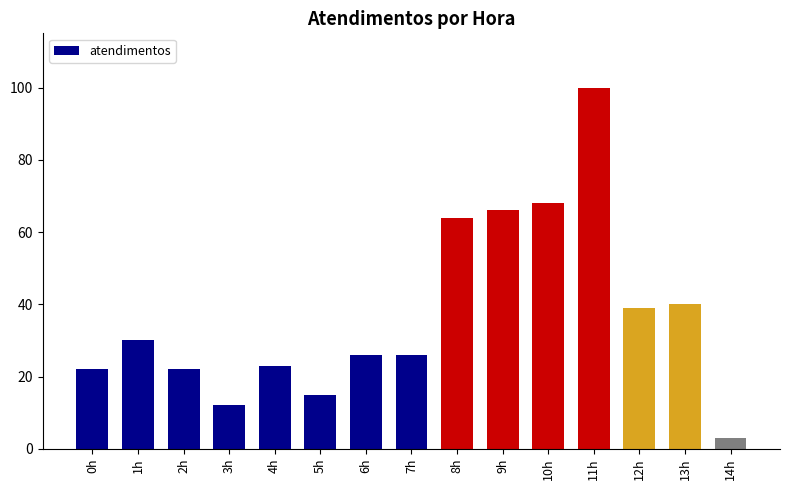

What is the label of the 5th bar from the right?

10h